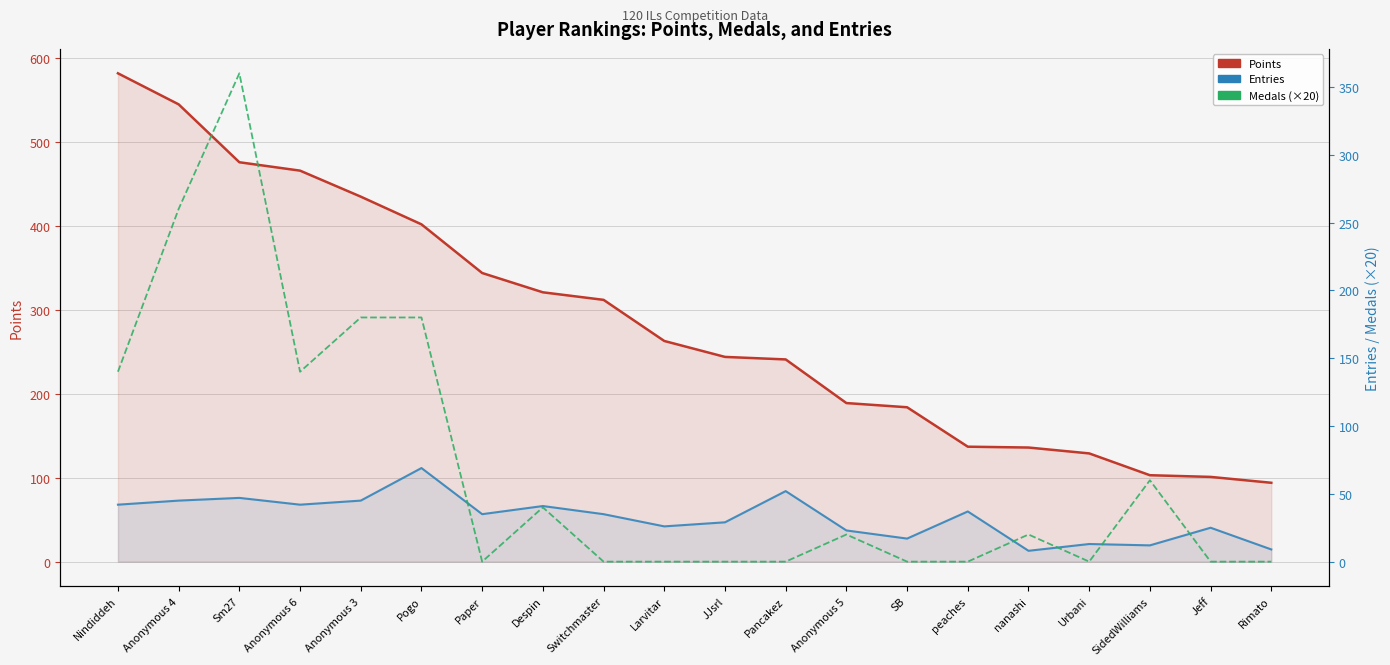

Which series has the widest spread of values?

Points